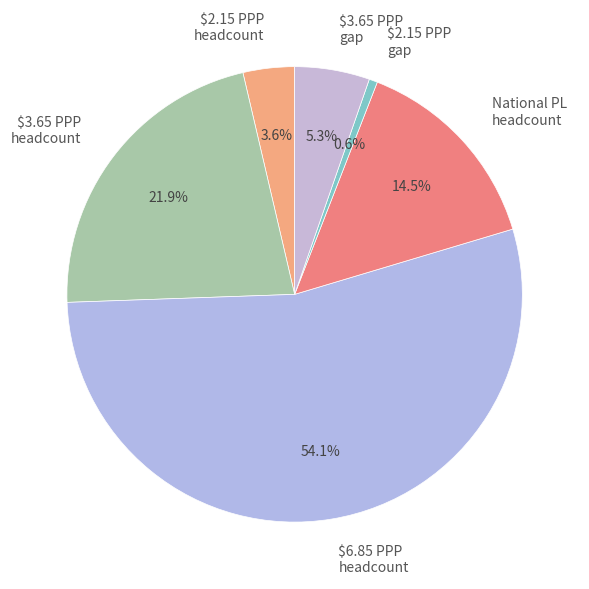

To the nearest percent, what is the combined percentage of National PL headcount and $3.65 PPP headcount?

36%